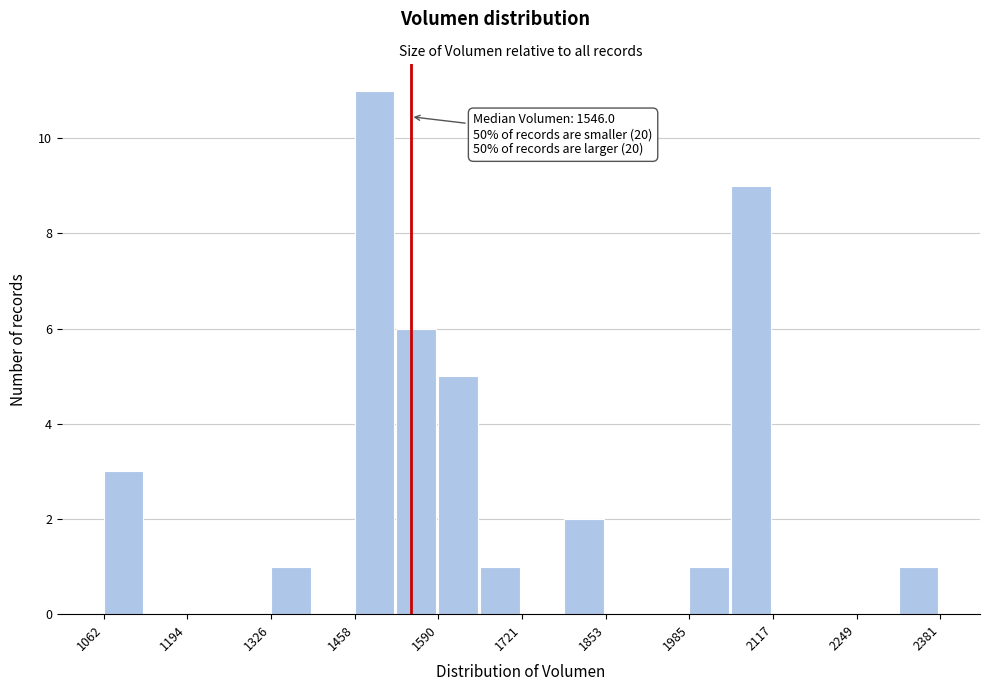

Around what value on the x-axis is the tallest bar? Give the approximate position of its centre, as read against the axis.

1480